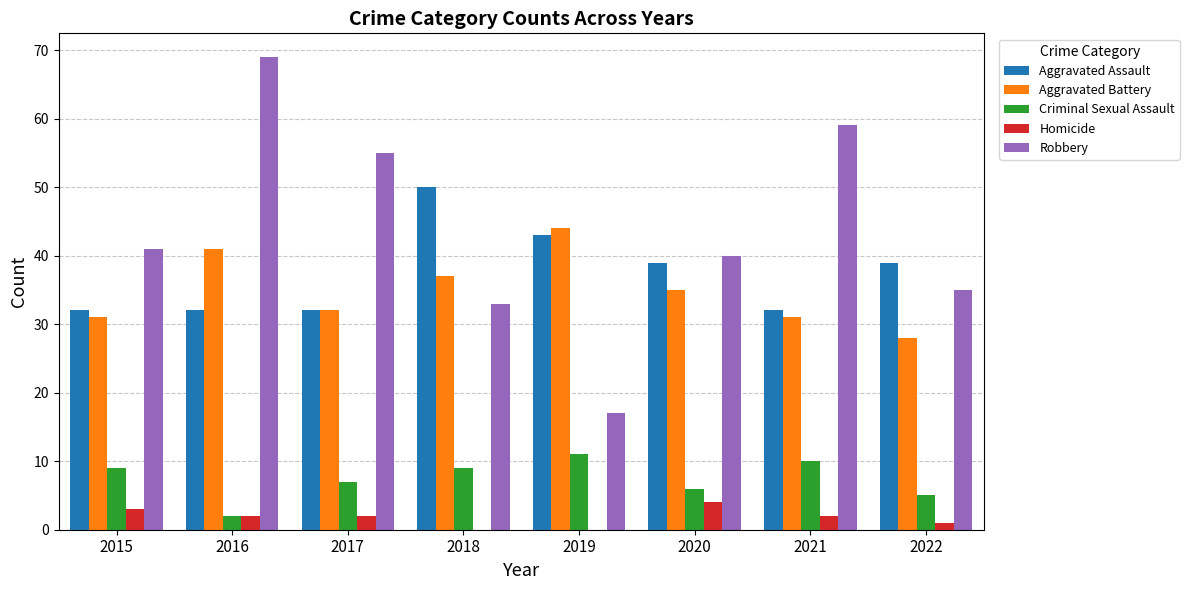

Count the number of data series in this chart.

5